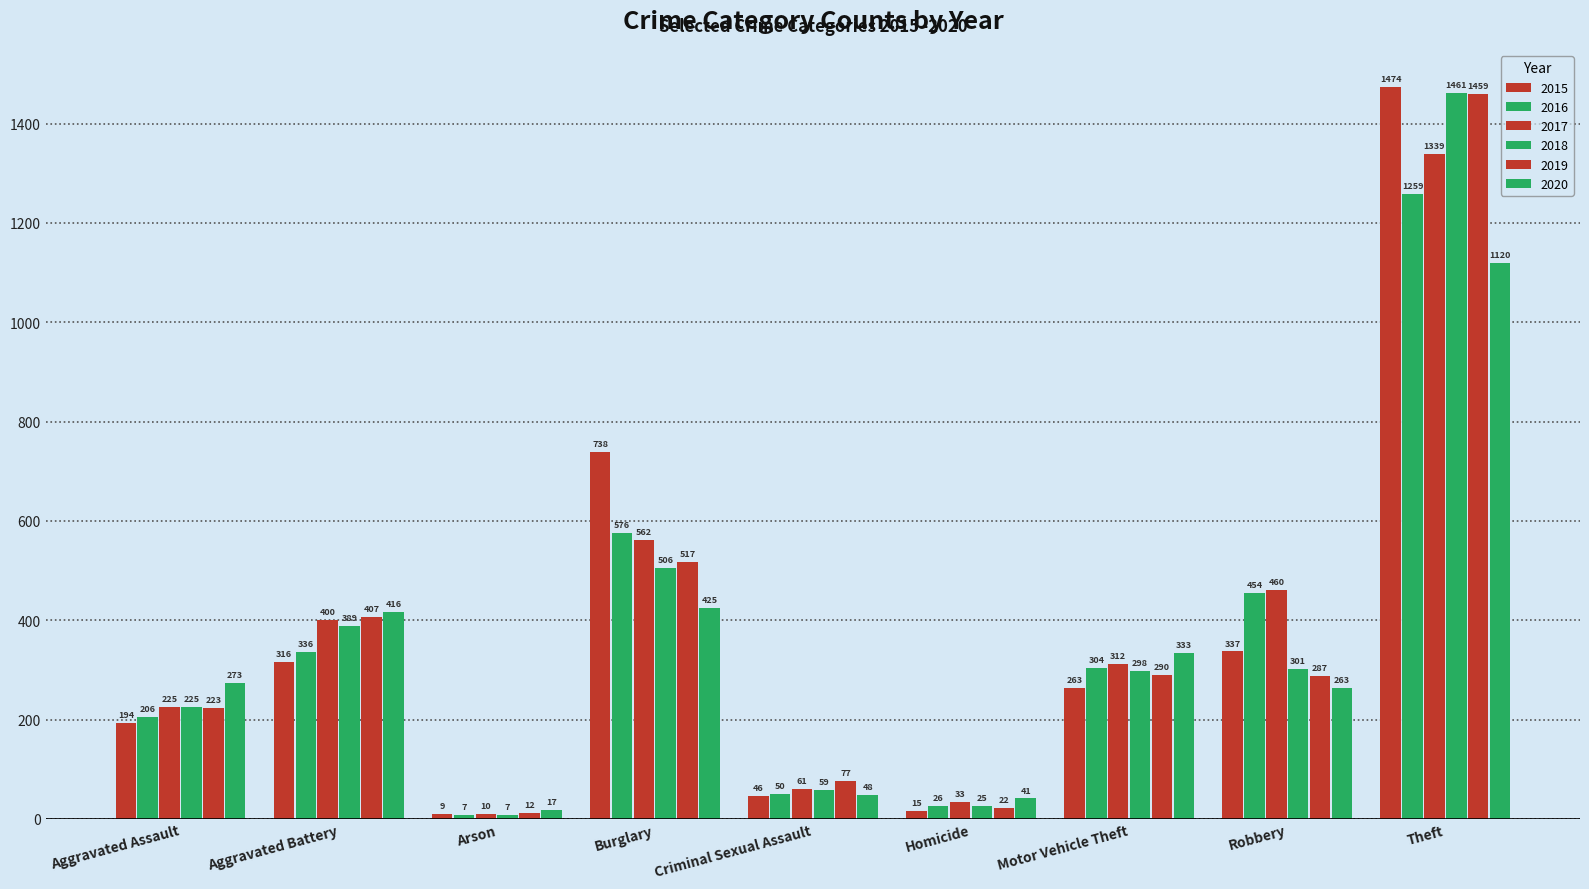

What is the value of the 2016 bar at the 8th from the left?

454